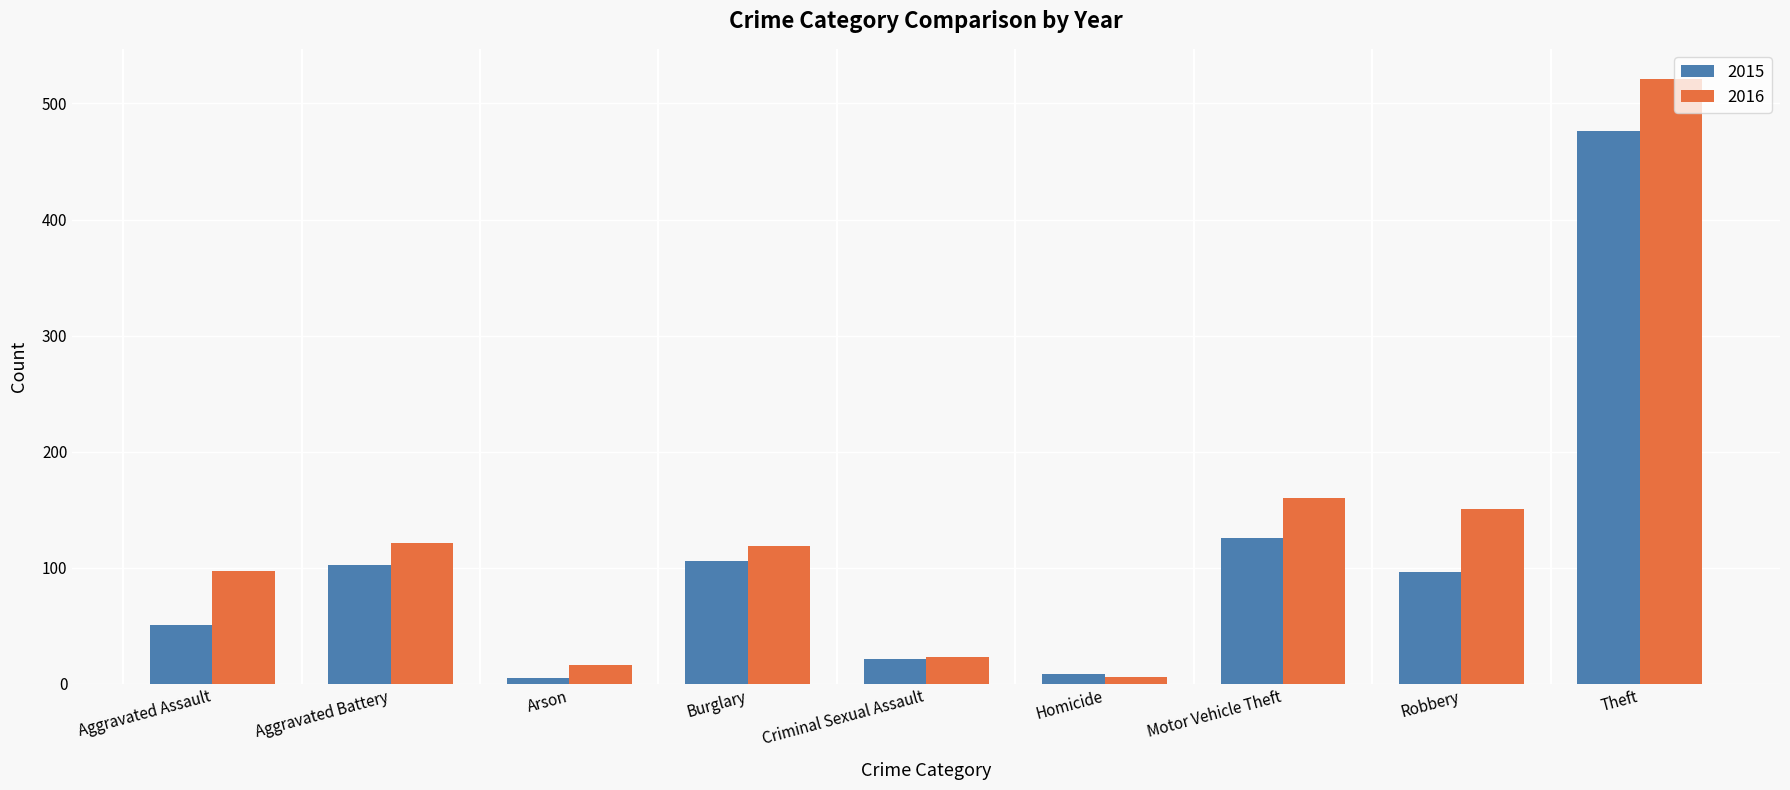

How many bars are there in each group?

2